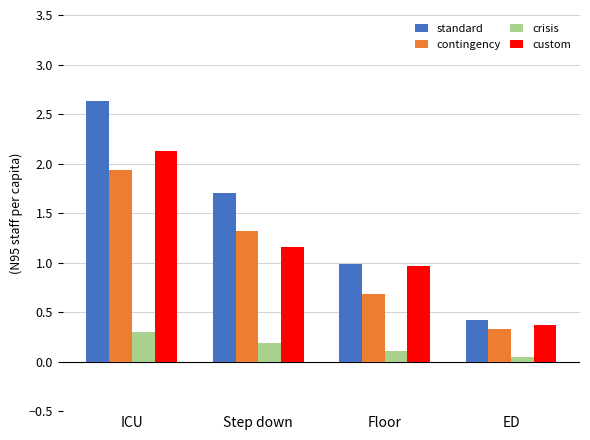

What is the label of the 4th bar from the right?

ICU